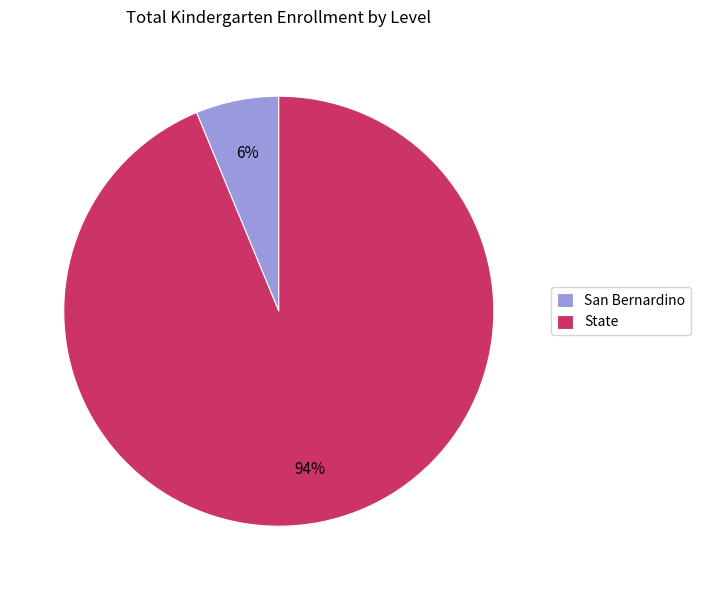

To the nearest percent, what percentage of the pie is State?

94%